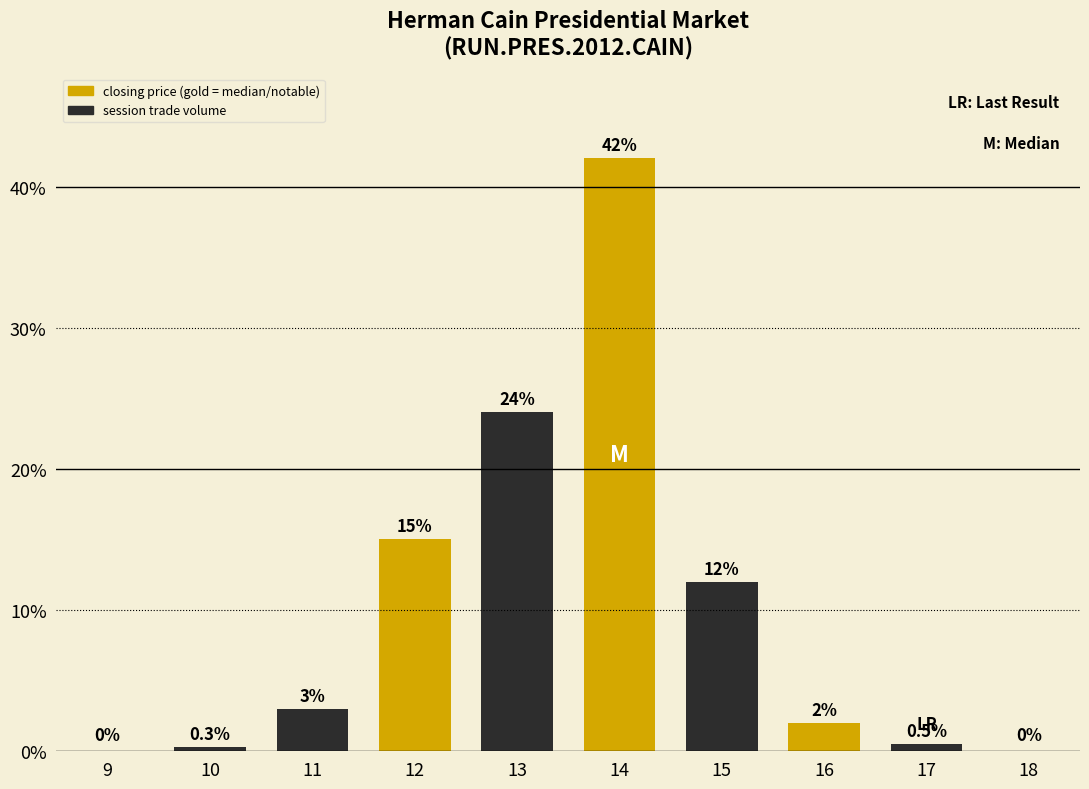

Reading left to right, transcribe all the data shown in this chart.

0.0	0.3	3.0	15.0	24.0	42.0	12.0	2.0	0.5	0.0